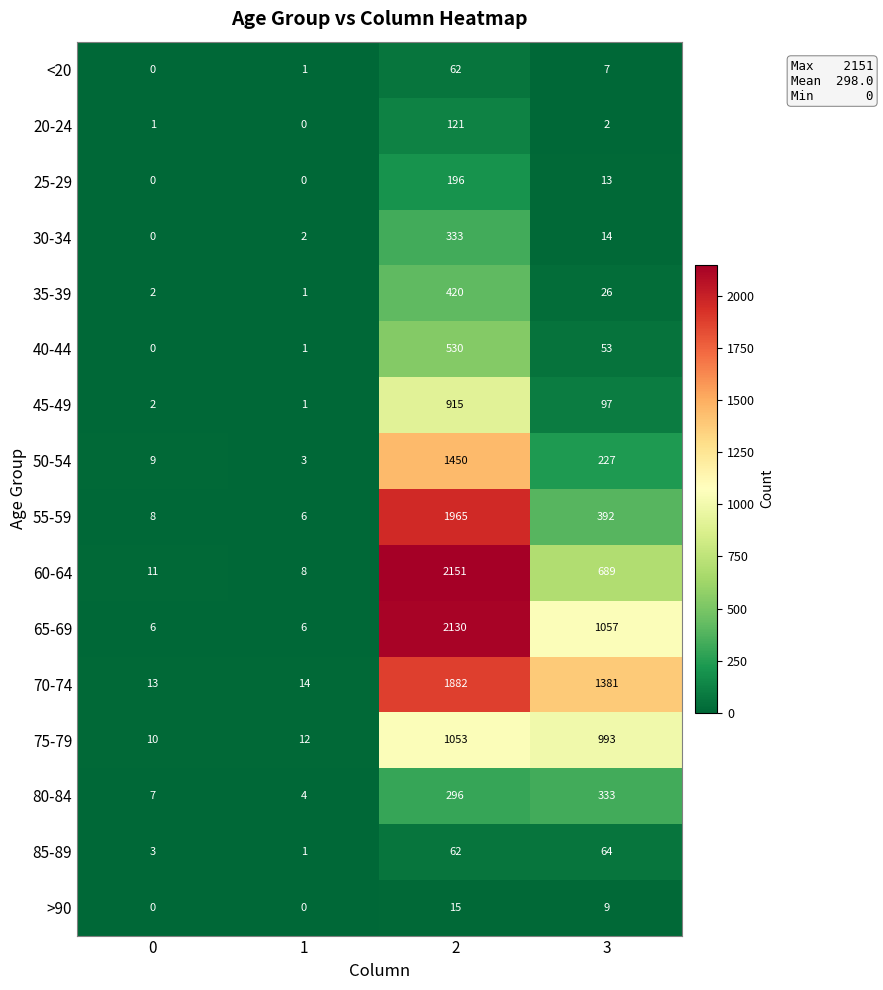

Which series has the largest range (max minus min)?

60-64